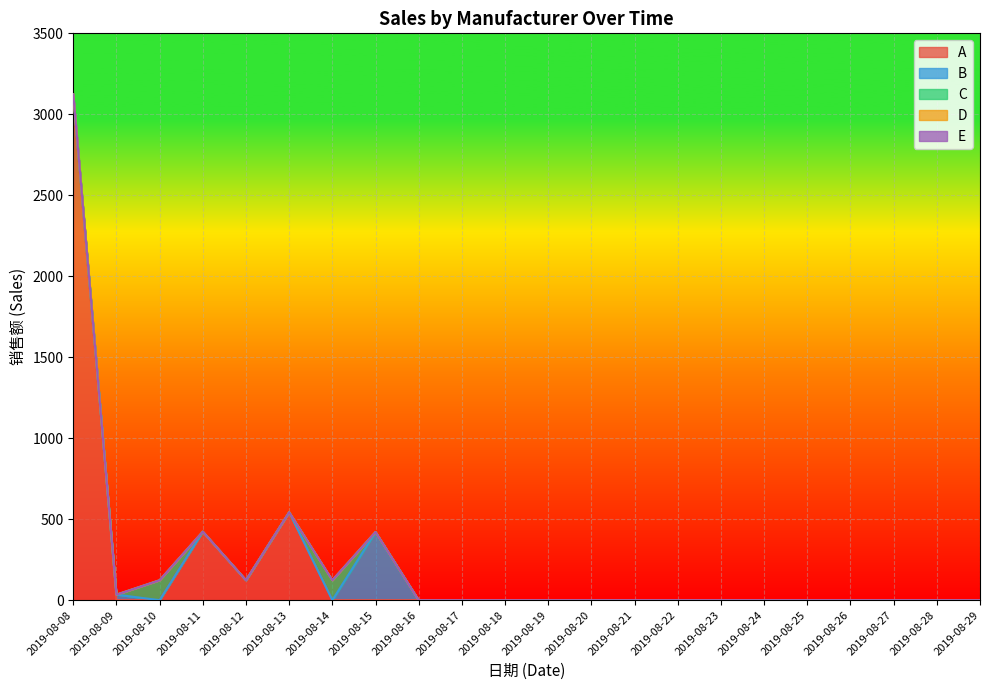

Rank the series at 2019-08-20 from highest to lowest value.

A, B, C, D, E